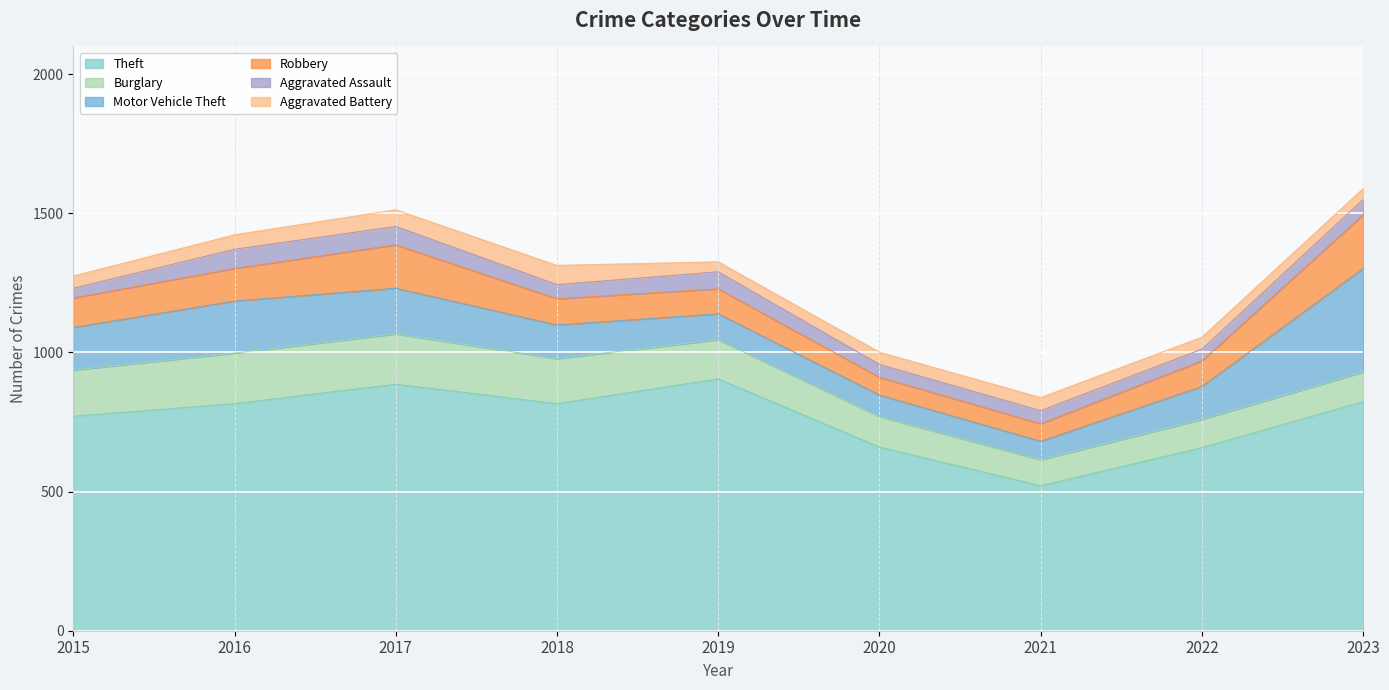

Reading left to right, what are all the values shown in this chart?

Theft: 2015=771	2016=816	2017=886	2018=816	2019=905	2020=660	2021=521	2022=658	2023=823
Burglary: 2015=166	2016=182	2017=181	2018=162	2019=141	2020=110	2021=94	2022=102	2023=107
Motor Vehicle Theft: 2015=153	2016=187	2017=164	2018=121	2019=93	2020=77	2021=66	2022=118	2023=372
Robbery: 2015=106	2016=117	2017=156	2018=94	2019=90	2020=64	2021=63	2022=92	2023=193
Aggravated Assault: 2015=35	2016=69	2017=66	2018=51	2019=61	2020=46	2021=47	2022=42	2023=55
Aggravated Battery: 2015=44	2016=52	2017=60	2018=69	2019=36	2020=44	2021=47	2022=43	2023=39